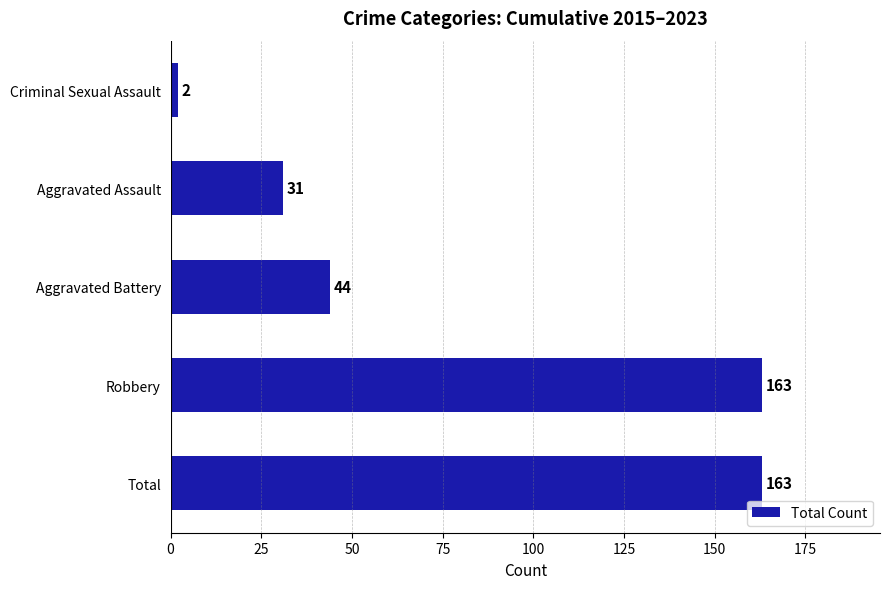

Which label corresponds to the smallest value in the chart?

Criminal Sexual Assault